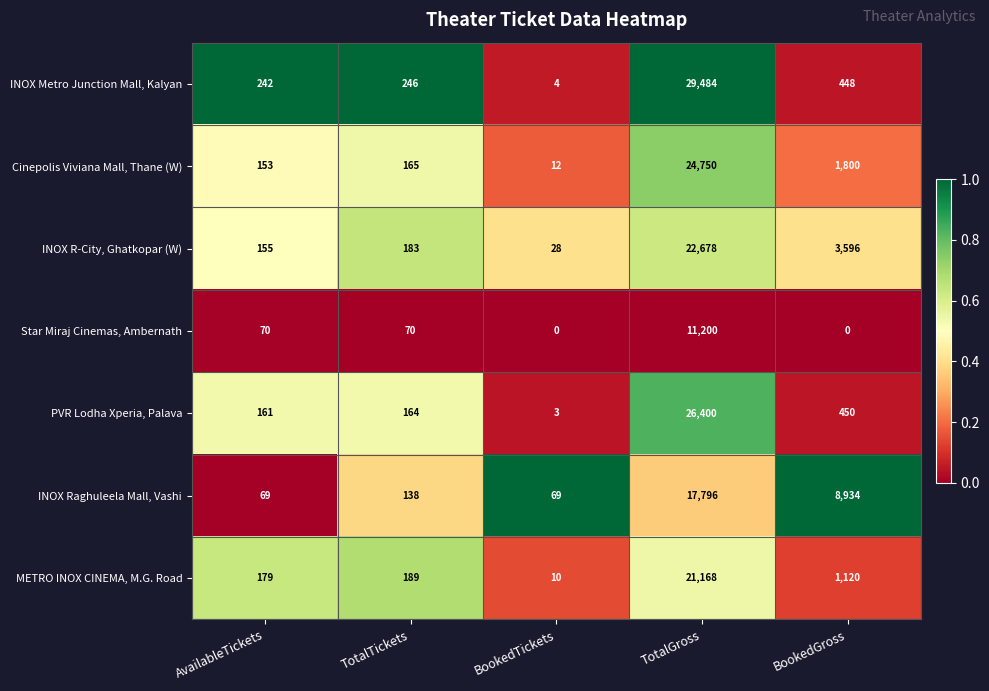

Which series changed the most between BookedTickets and TotalGross?

INOX Metro Junction Mall, Kalyan